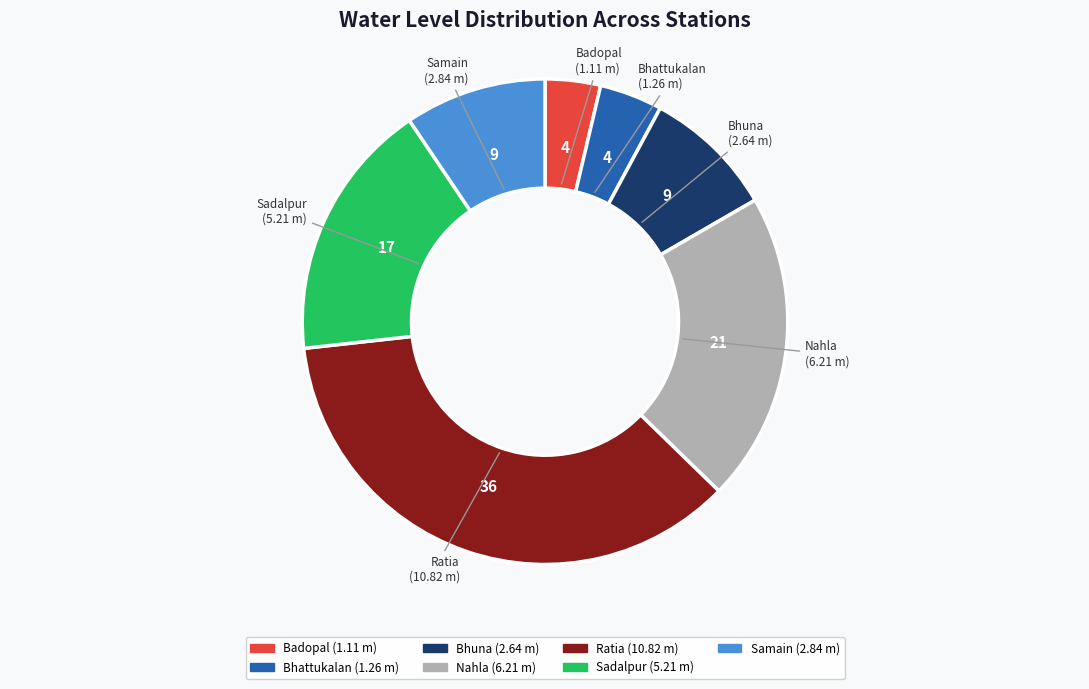

Which has a higher value, Bhattukalan or Sadalpur?

Sadalpur